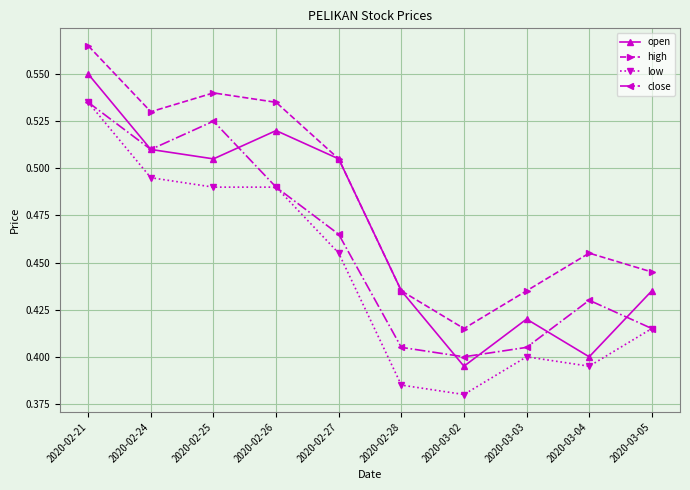

At which category does the chart reach its minimum across all series?

2020-03-02